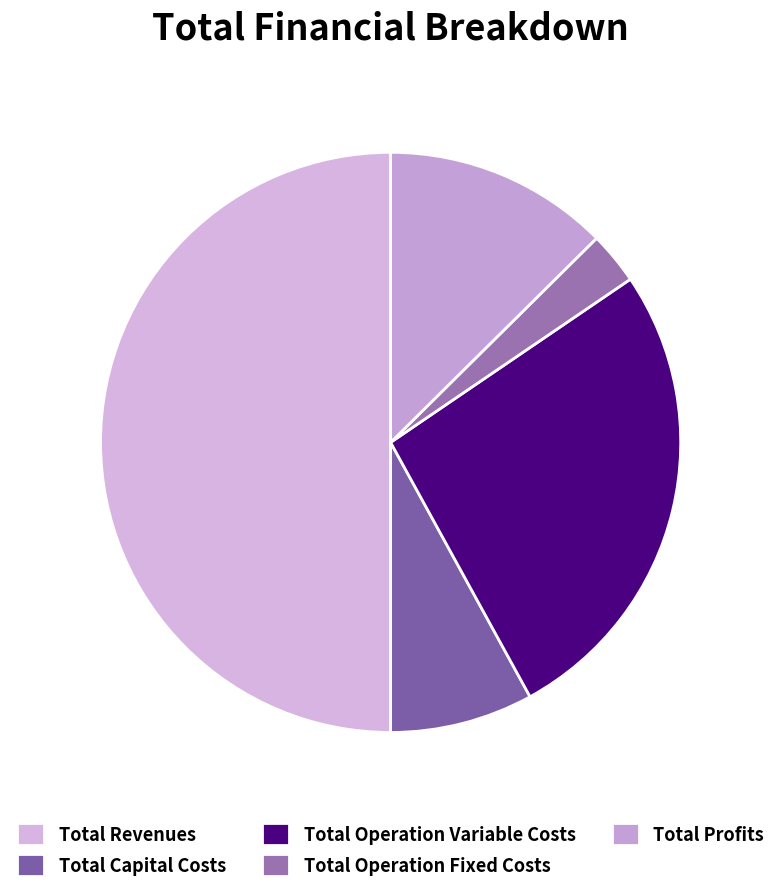

How many segments does this pie chart have?

5